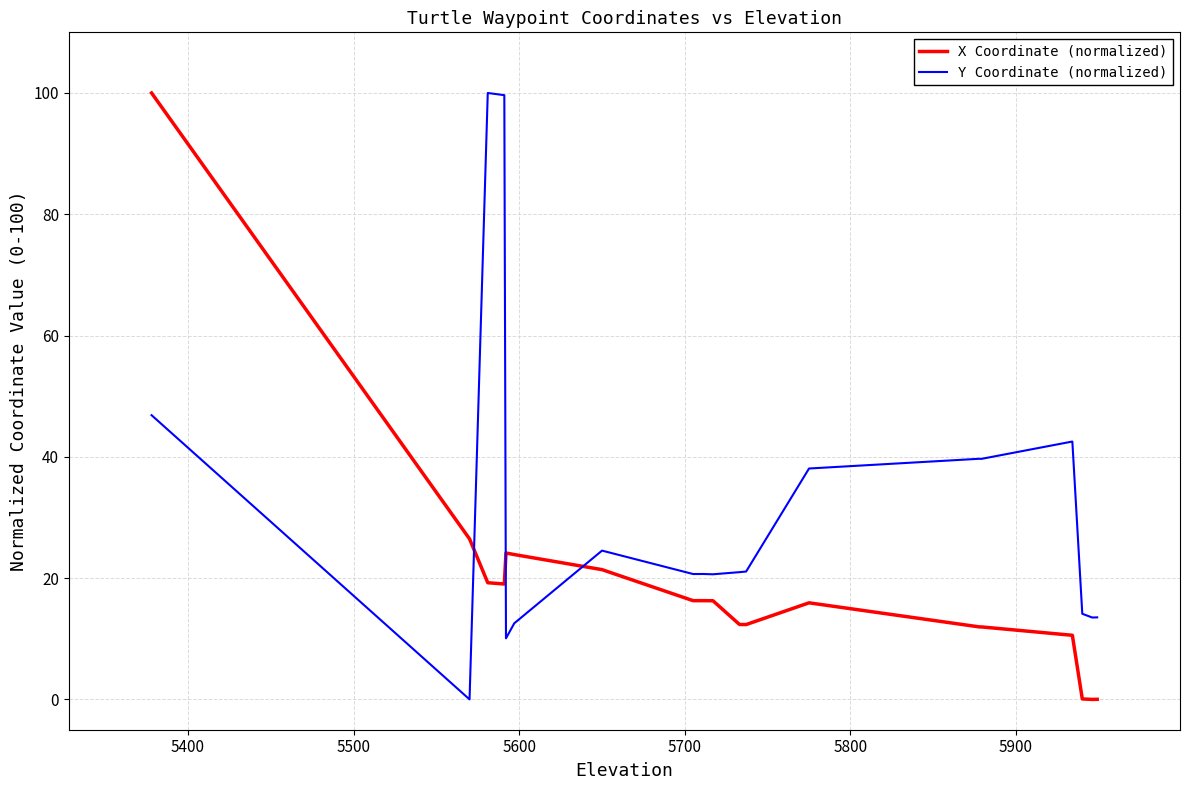

What is the sum of all Y Coordinate (normalized) values?

598.8